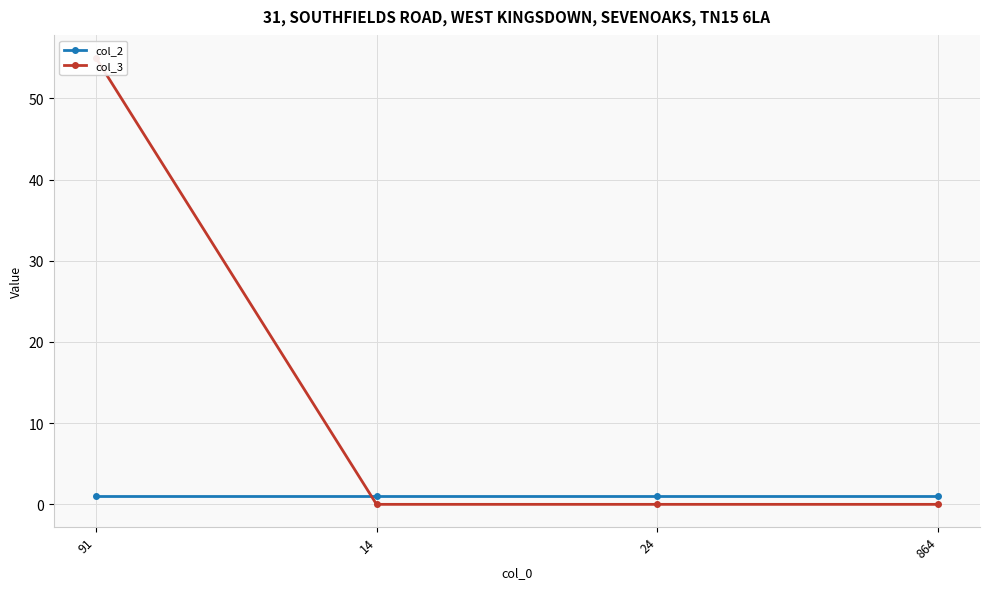

True or false: col_2 has more than 0 points higher than both neighbors.

False